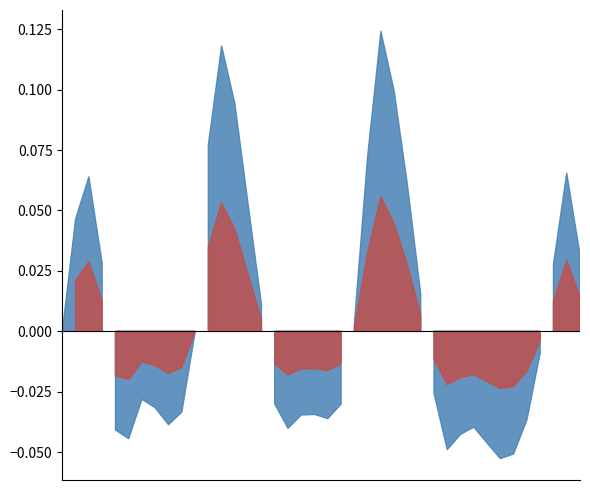

List the labels in order of value, largest first.

2023-05-13 21:00, 2023-05-13 20:00, 2023-05-13 22:00, 2023-05-13 23:00, 2023-05-13 19:00, 2023-05-14 00:00, 2023-05-14 01:00, 2023-05-13 09:00, 2023-05-13 18:00, 2023-05-13 08:00, 2023-05-13 10:00, 2023-05-14 02:00, 2023-05-14 09:00, 2023-05-13 07:00, 2023-05-13 11:00, 2023-05-14 03:00, 2023-05-14 08:00, 2023-05-13 12:00, 2023-05-13 17:00, 2023-05-12 21:00, 2023-05-14 04:00, 2023-05-13 13:00, 2023-05-14 07:00, 2023-05-13 06:00, 2023-05-12 20:00, 2023-05-14 05:00, 2023-05-13 14:00, 2023-05-12 22:00, 2023-05-14 06:00, 2023-05-13 16:00, 2023-05-13 15:00, 2023-05-12 23:00, 2023-05-12 19:00, 2023-05-13 00:00, 2023-05-12 18:00, 2023-05-13 05:00, 2023-05-13 01:00, 2023-05-13 02:00, 2023-05-13 03:00, 2023-05-13 04:00